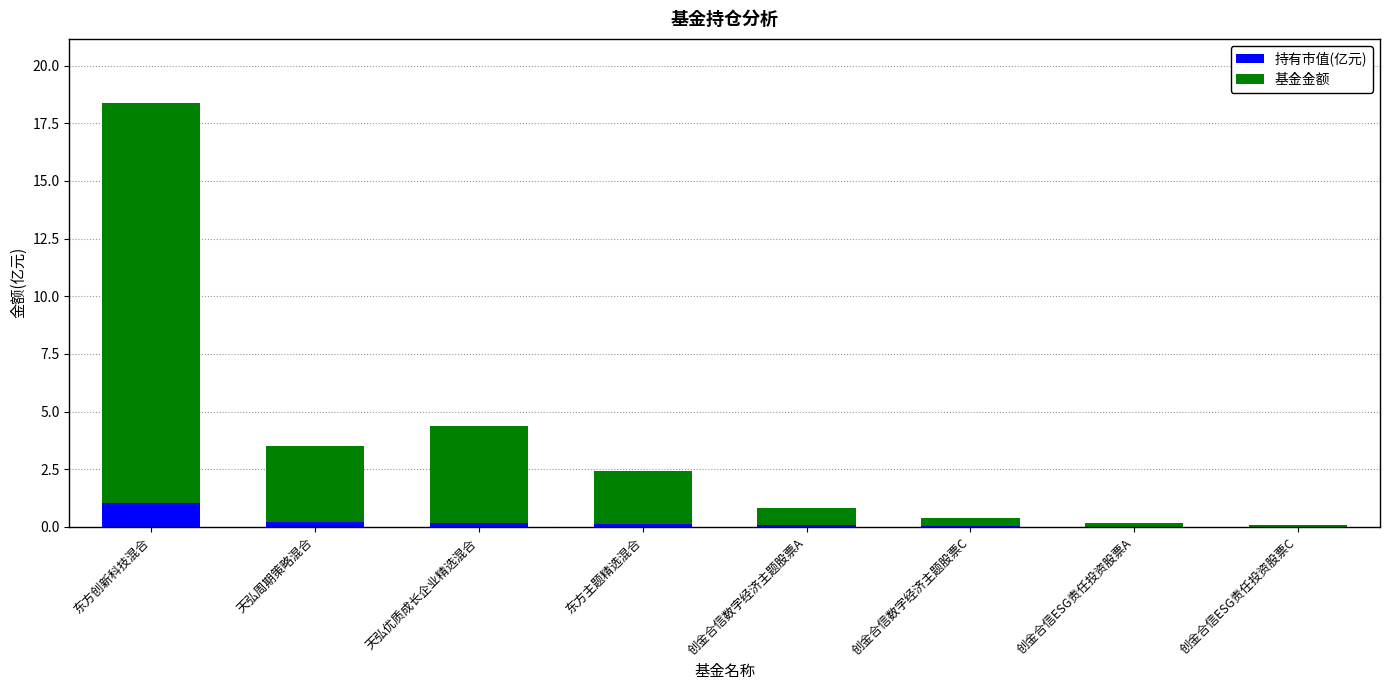

At which label does 持有市值(亿元) reach its peak?

东方创新科技混合